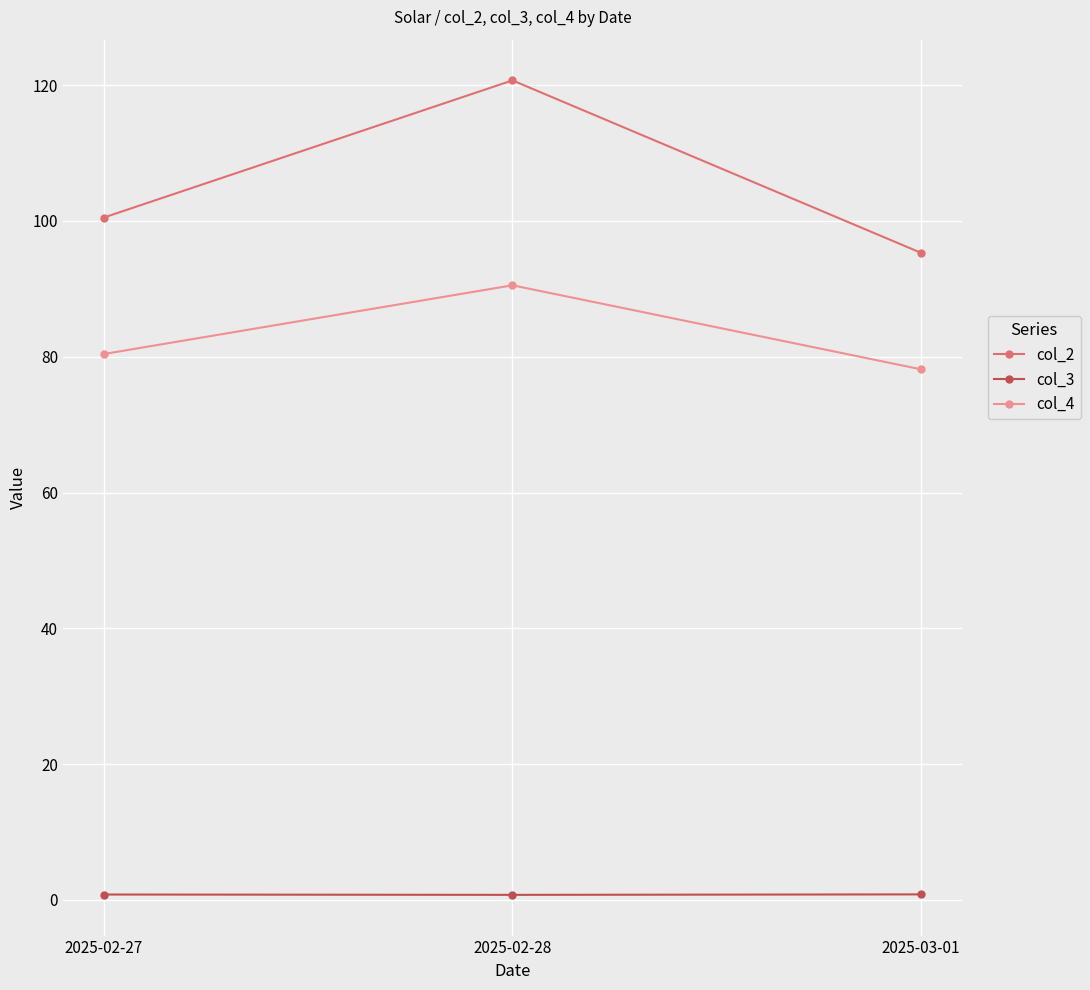

How many lines are shown in the chart?

3